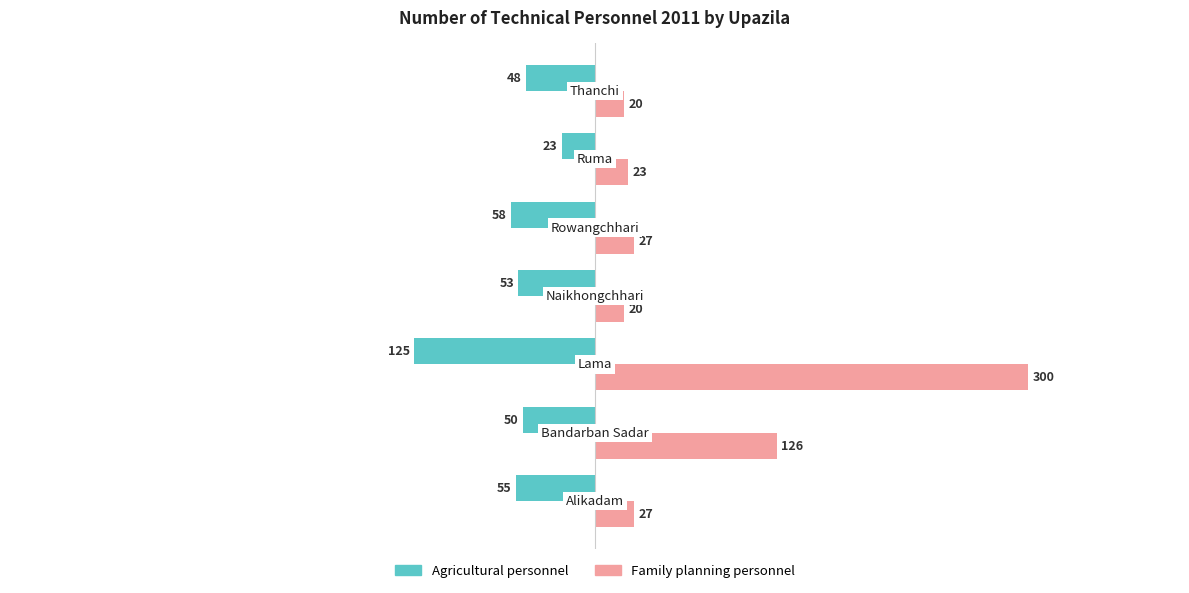

What is the sum of all Agricultural personnel values?

-412